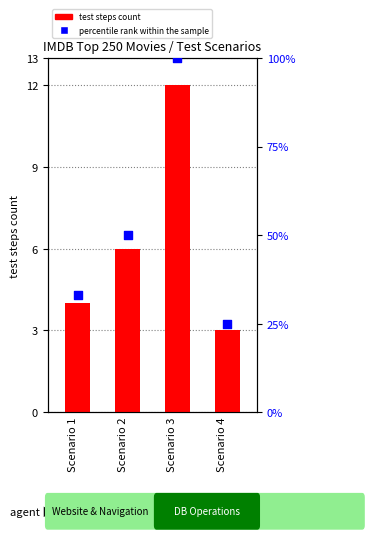

At which category is the sum across all series the highest?

Scenario 3